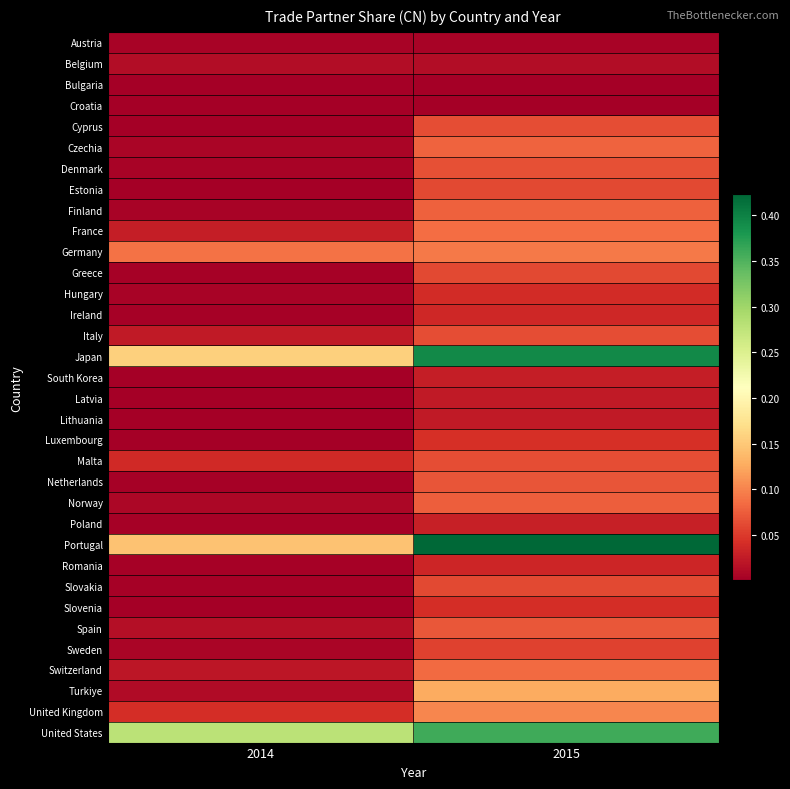

List the series in order of their peak value, lowest first.

Croatia, Bulgaria, Austria, Belgium, Latvia, Lithuania, South Korea, Poland, Romania, Ireland, Hungary, Slovenia, Luxembourg, Sweden, Greece, Estonia, Slovakia, Cyprus, Malta, Italy, Denmark, Netherlands, Spain, Norway, Finland, Czechia, Switzerland, France, Germany, United Kingdom, Turkiye, United States, Japan, Portugal